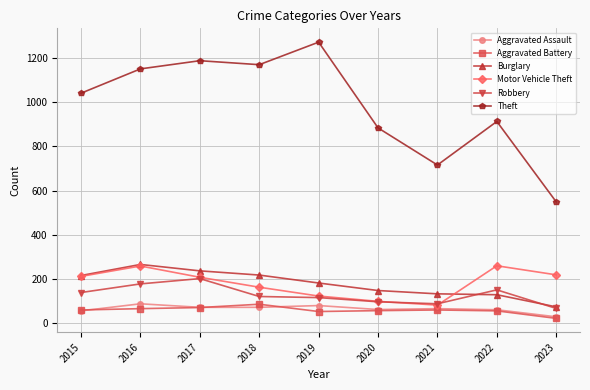

The Robbery series shows 167 at 2019. True or false?

False